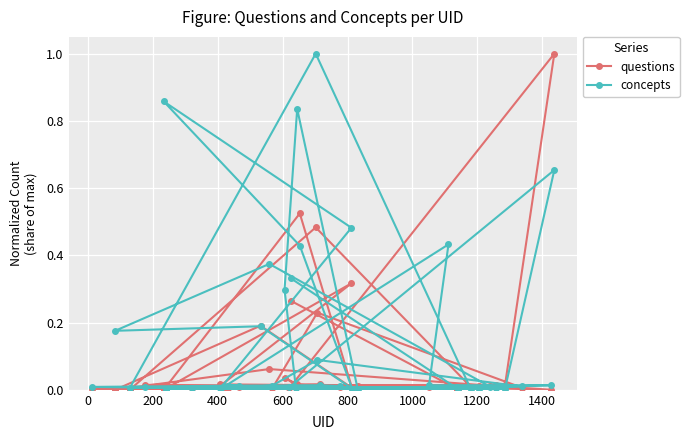

List the series in order of their overall mean, lowest first.

questions, concepts